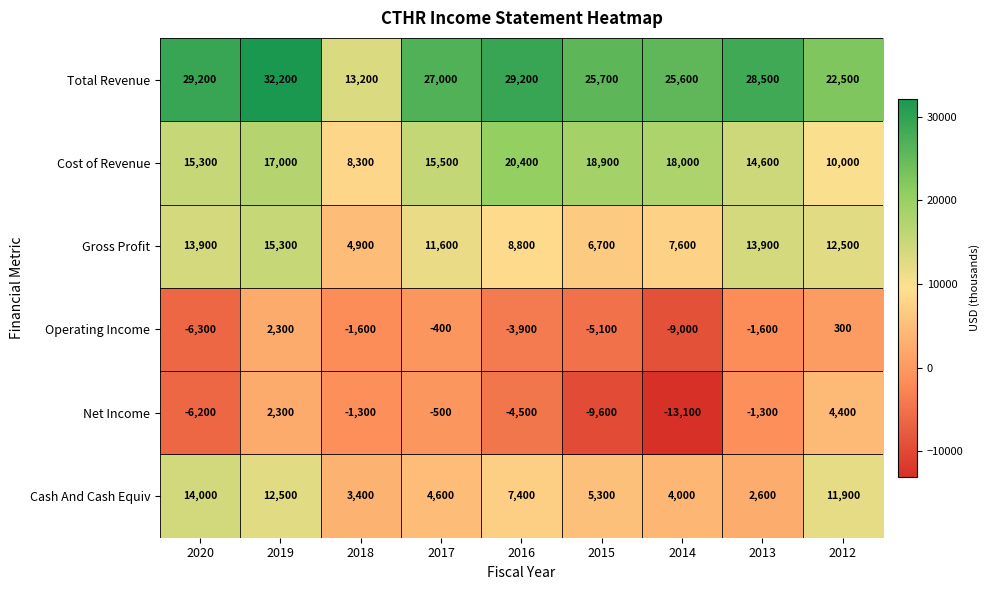

Which category has the lowest value across all series?

2014